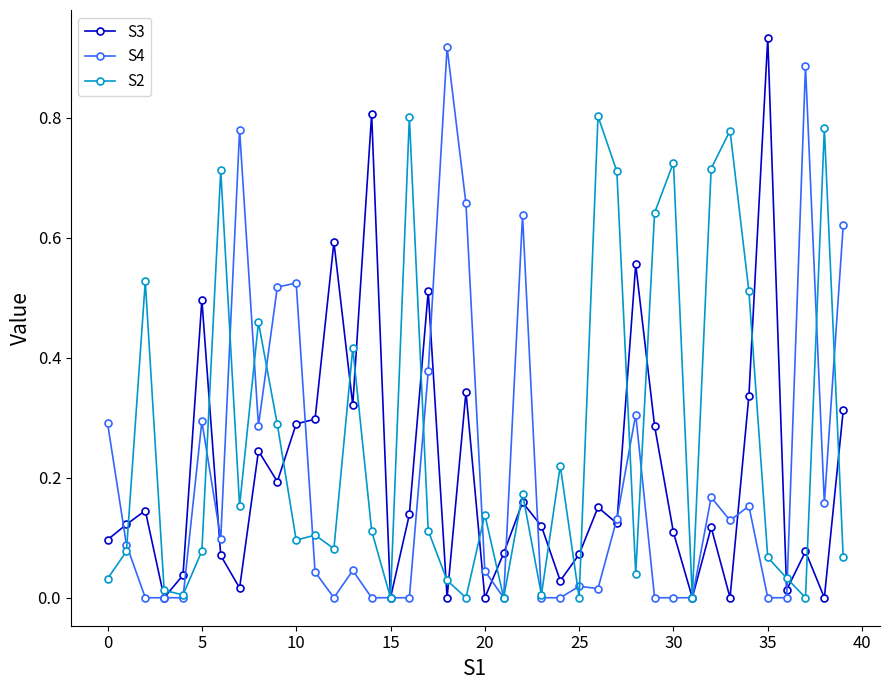

Which series has the largest total across all categories?

S2